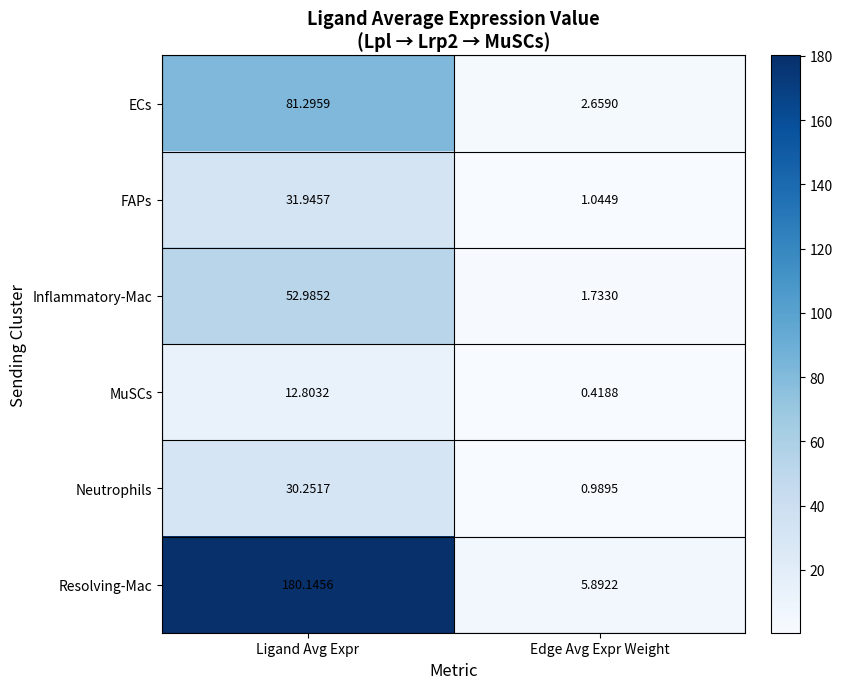

What is the spread (max minus min) of values at Ligand Avg Expr?

167.3